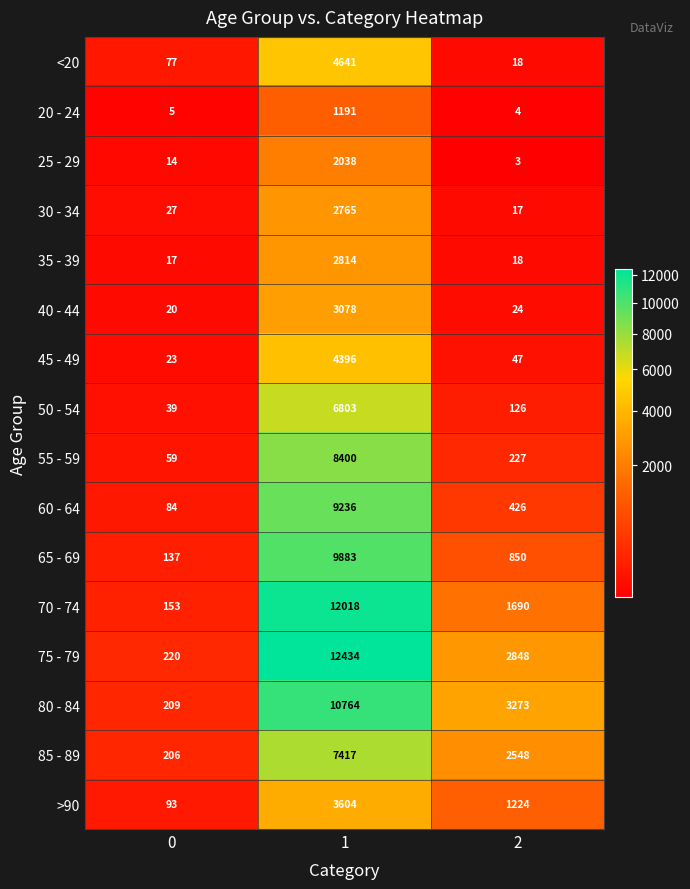

Is it true that 75 - 79 equals 3791 at 2?

False